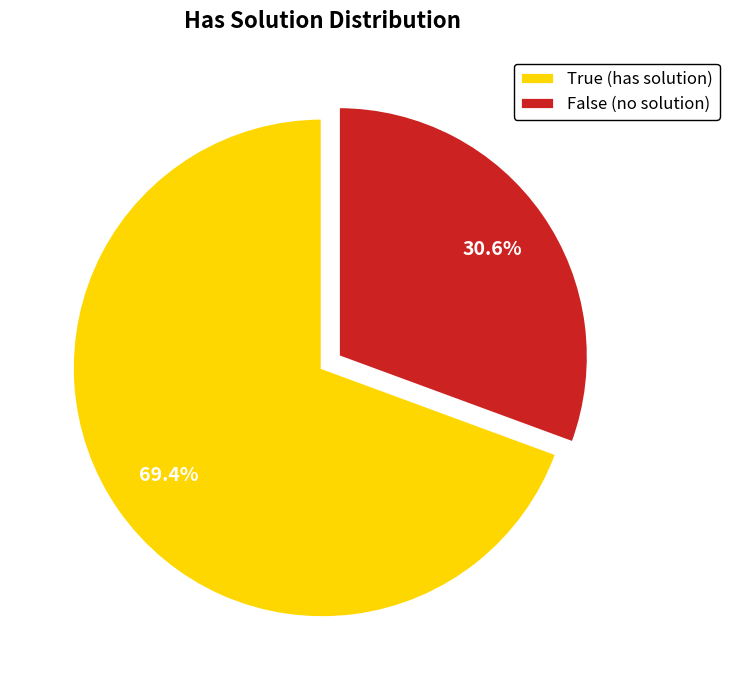

How many segments does this pie chart have?

2